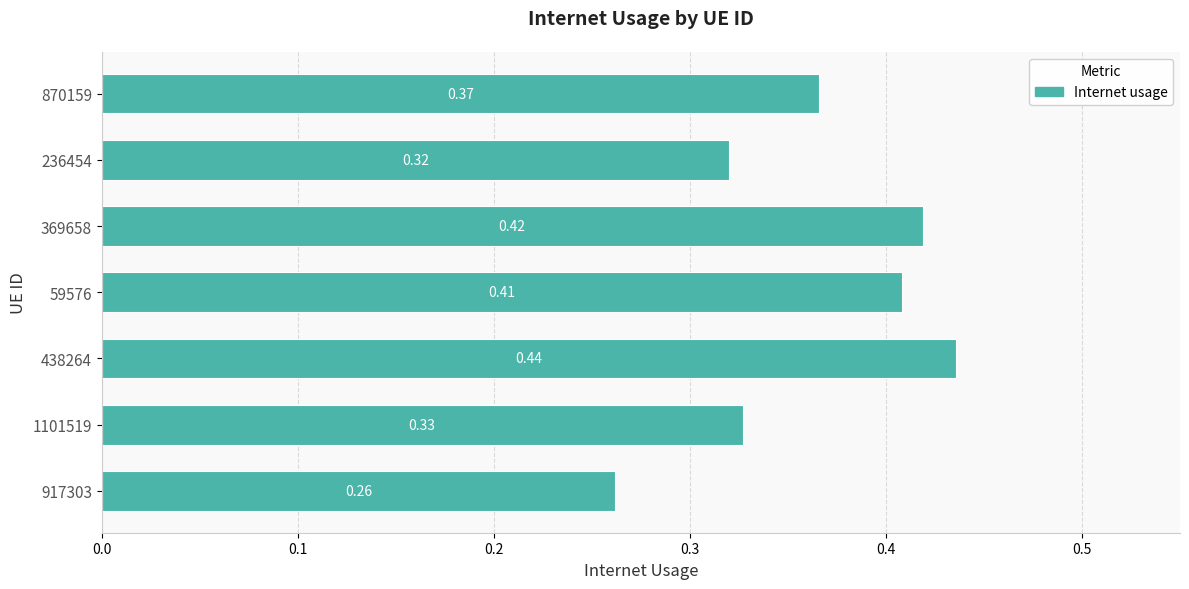

At which category does the chart reach its peak across all series?

438264